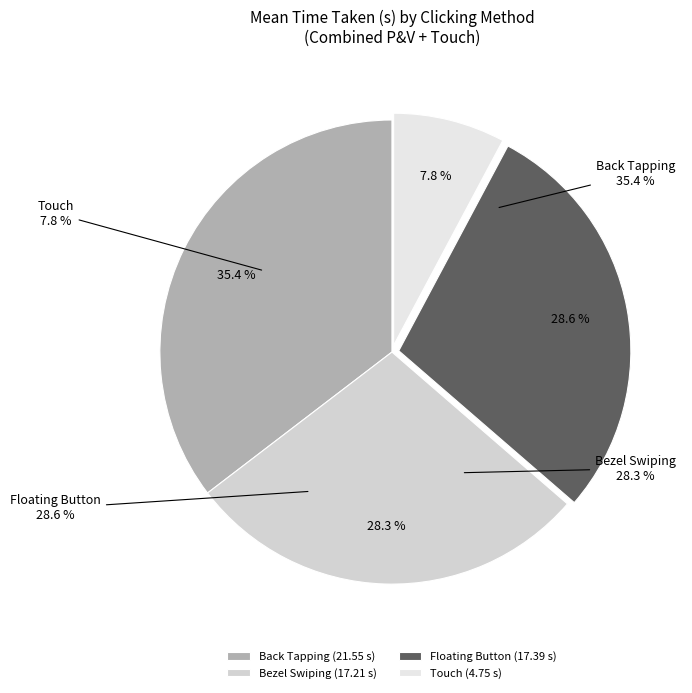

How many segments does this pie chart have?

4